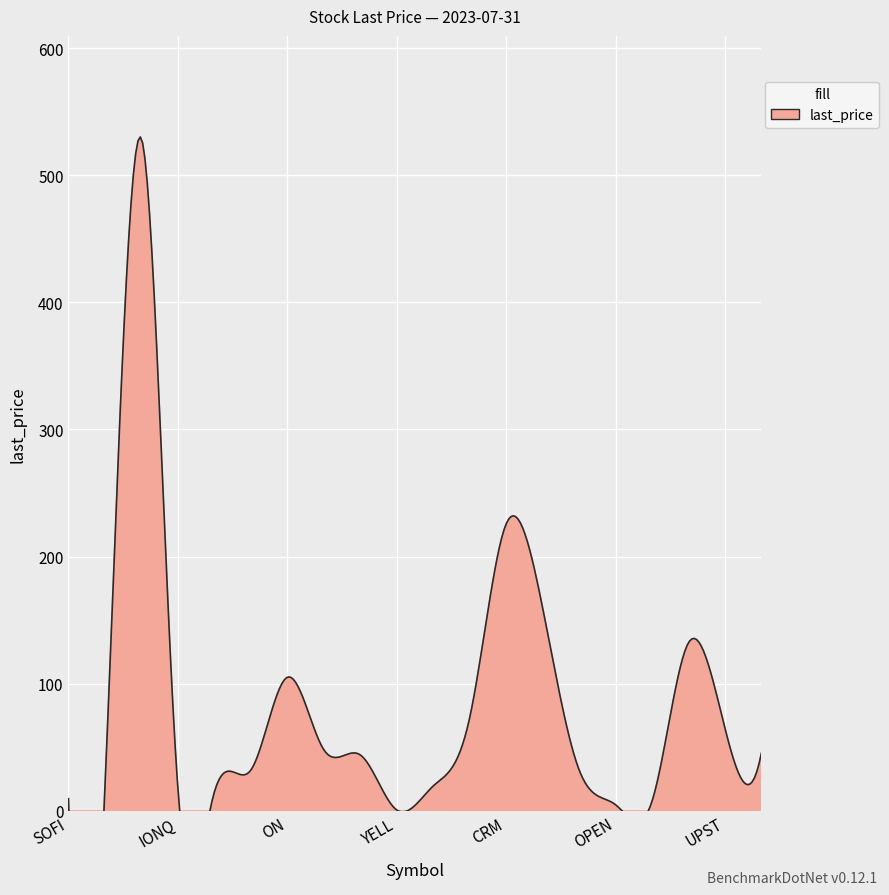

Which label corresponds to the largest value in the chart?

ADBE